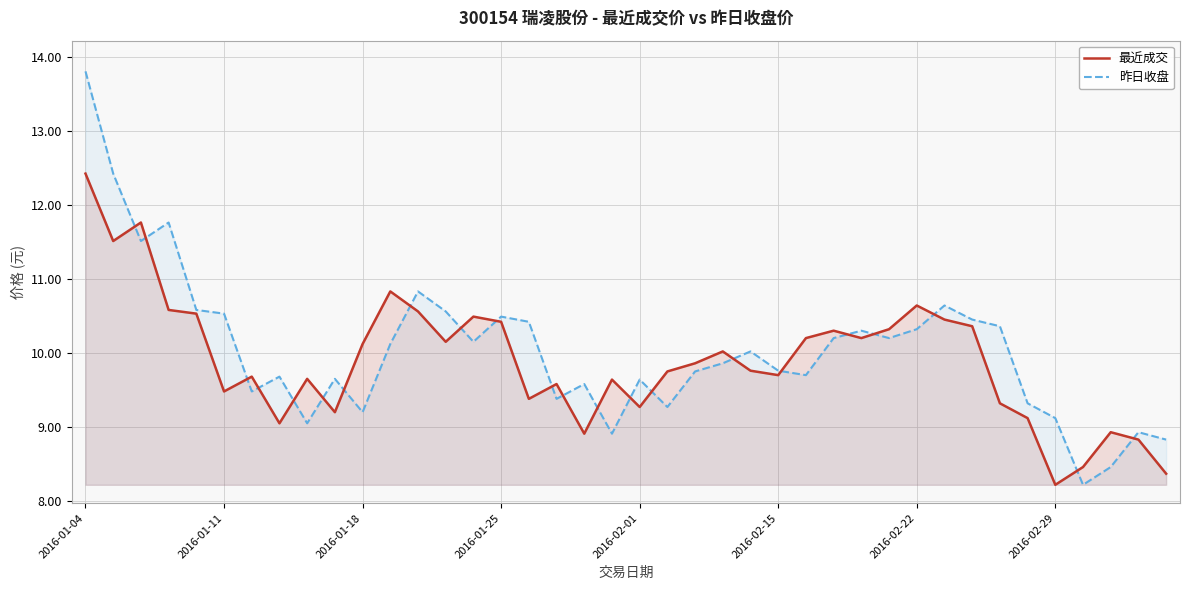

The value of 昨日收盘 at 32 is 14.2. True or false?

False